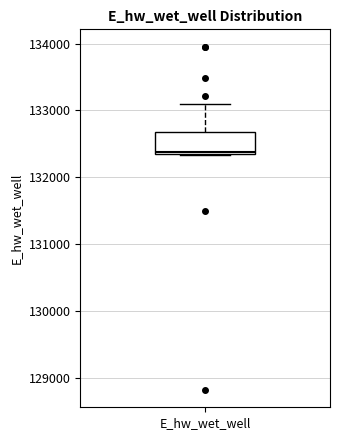

Where is the lower edge of the box for E_hw_wet_well on the y-axis? The values are not printed on the chart, so give them approximately, as read against the axis.

132300